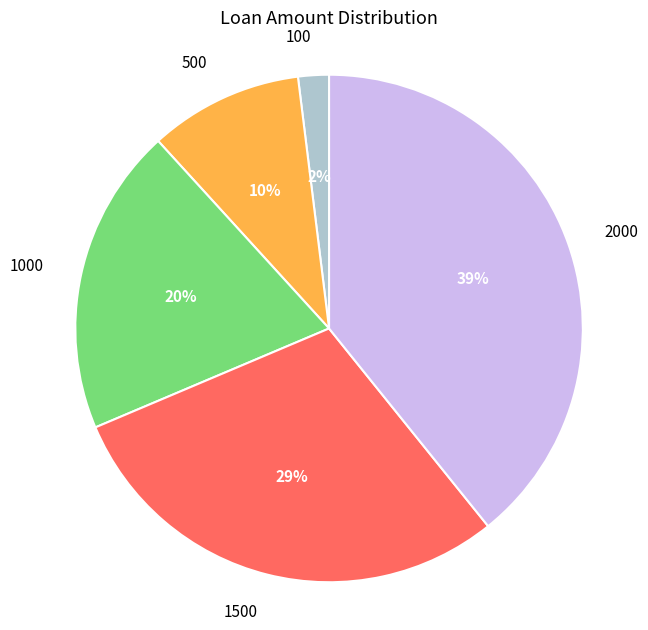

Combined, do 2000 and 500 account for over 50%?

No